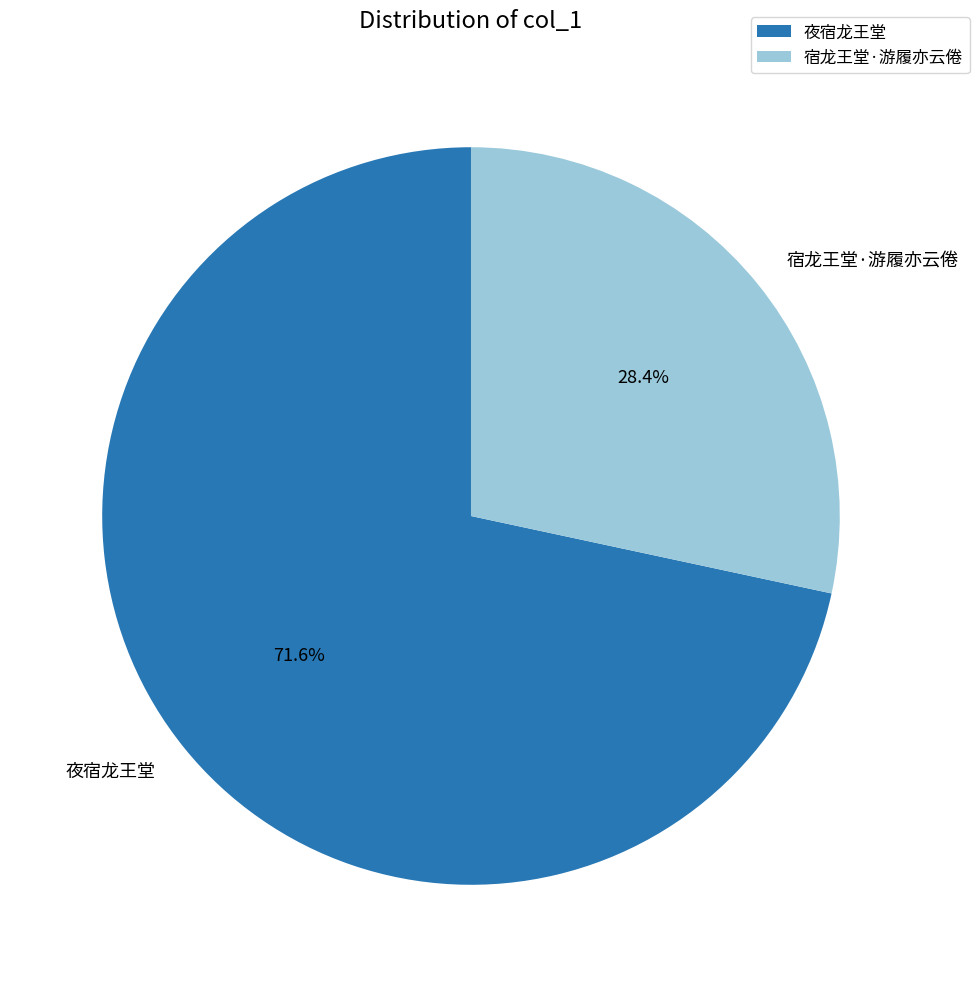

Count the number of slices in the pie.

2